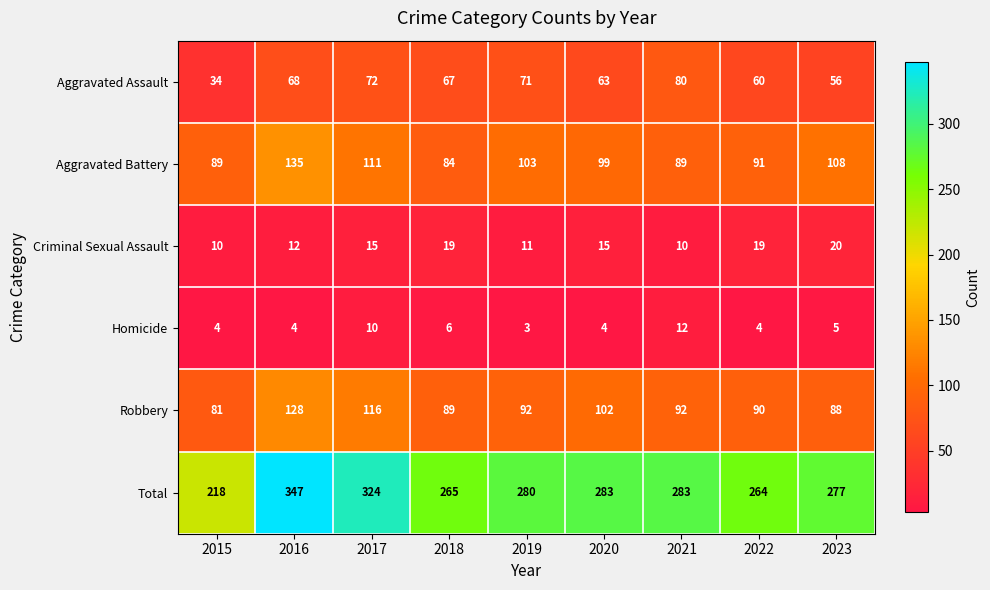

Is the value of Homicide at 2018 greater than the value of Total at 2017?

No